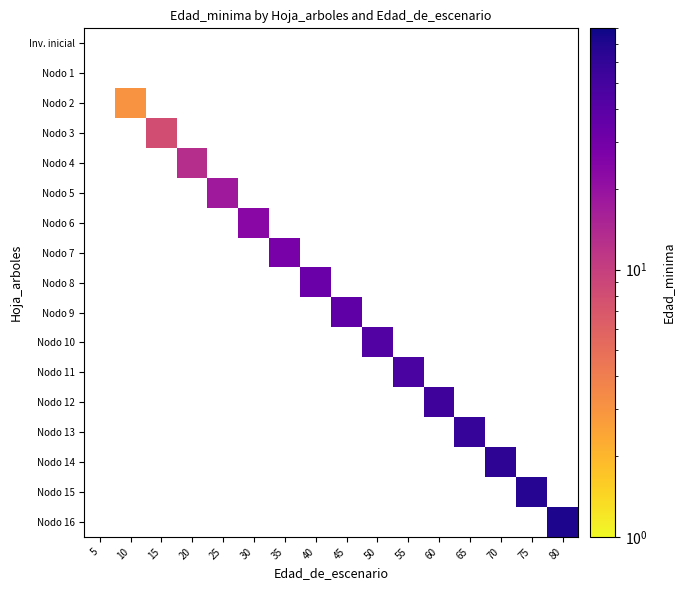

What is the greatest value displayed?

72.0